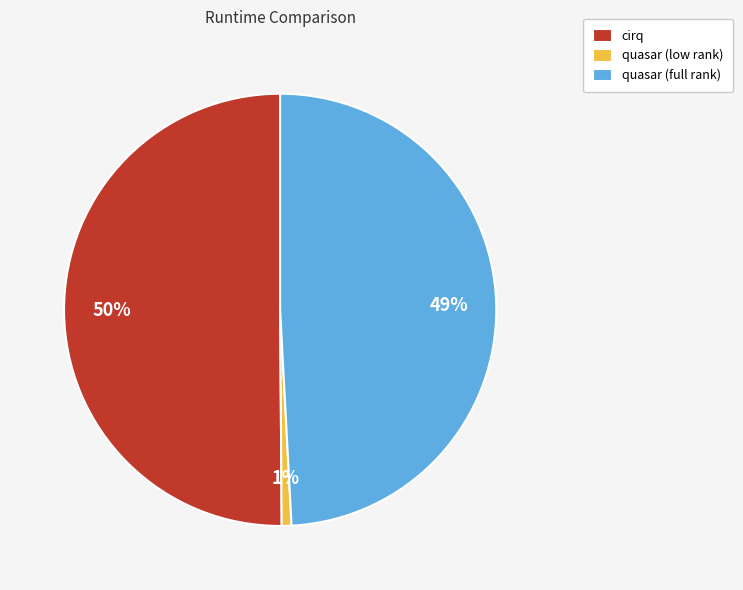

Do quasar (low rank) and cirq together represent more than half of the pie?

Yes